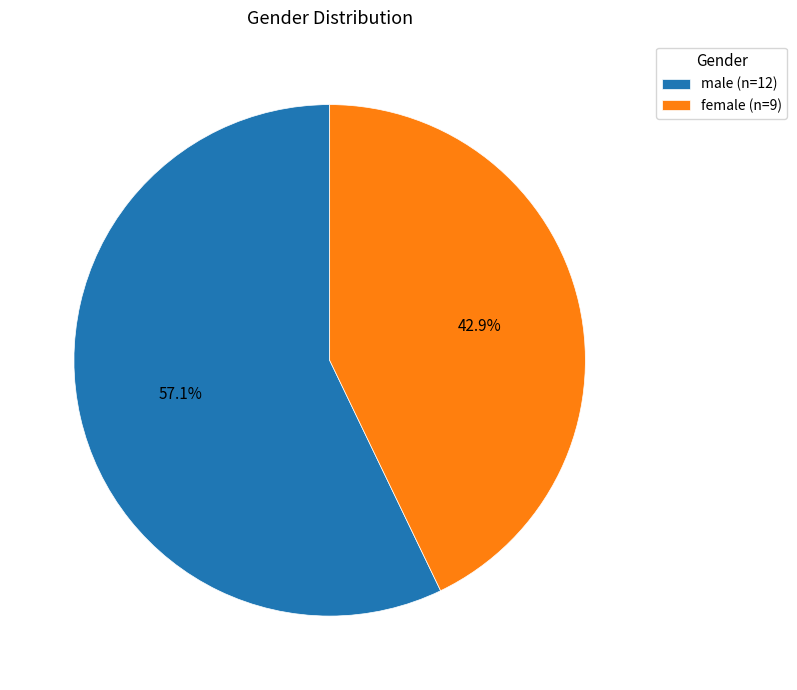

What is the largest slice in the pie chart?

male